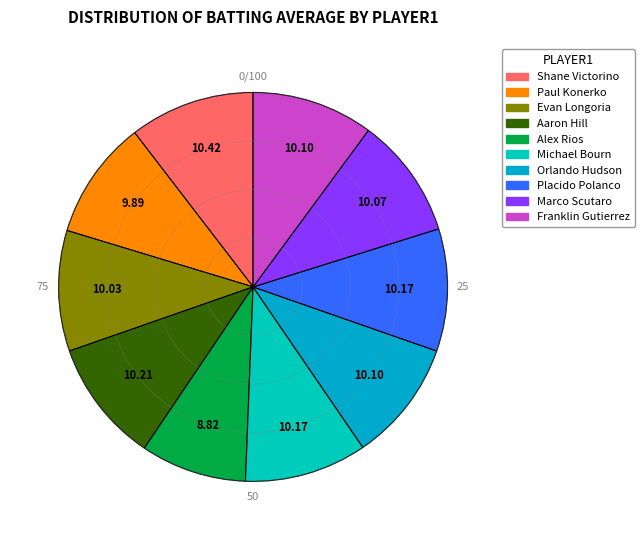

How many slices are in this pie chart?

10